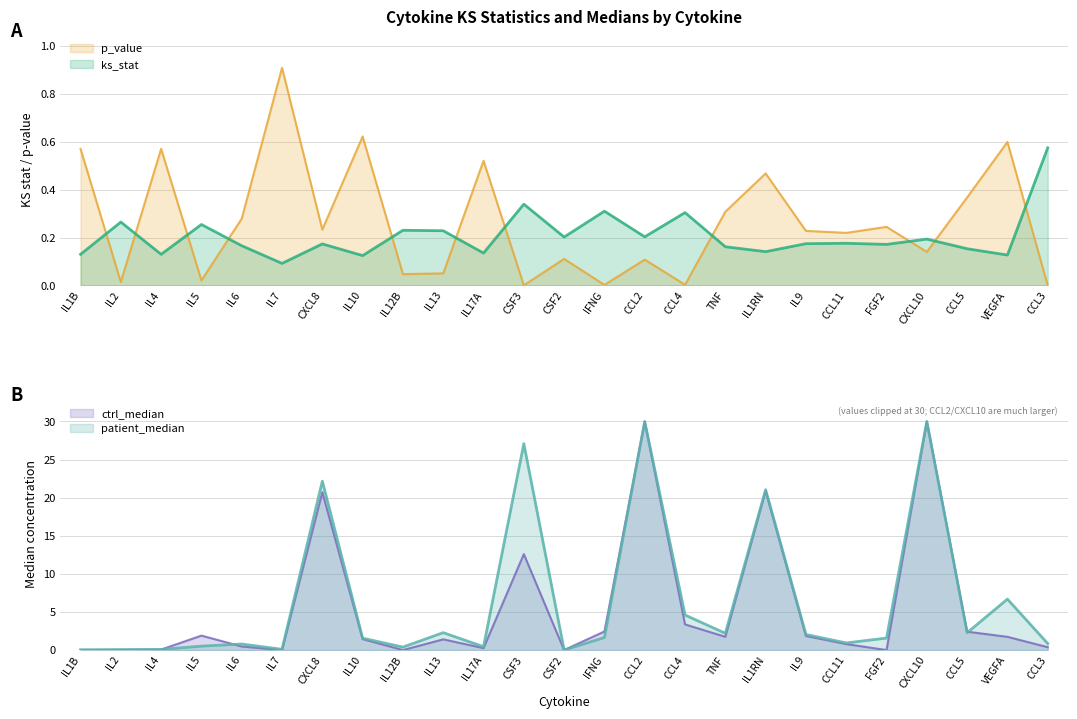

Which category has the lowest value in the ks_stat series?

IL7